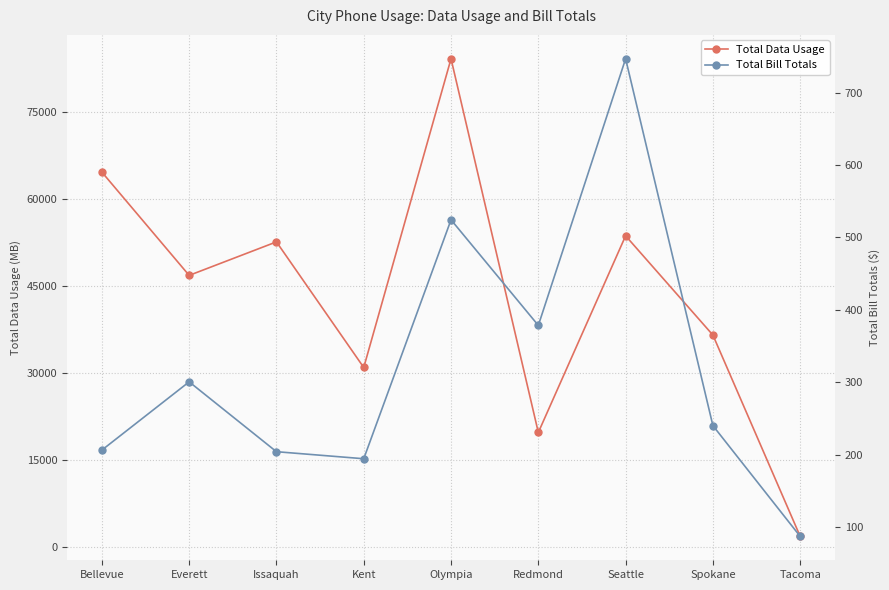

Reading left to right, list all the values displayed in this chart.

Total Data Usage: 64695.0	46895.0	52669.0	31022.0	84226.0	19827.0	53714.0	36608.0	1912.0
Total Bill Totals: 206.2	300.5	204.0	194.3	524.3	378.4	746.7	240.0	87.0